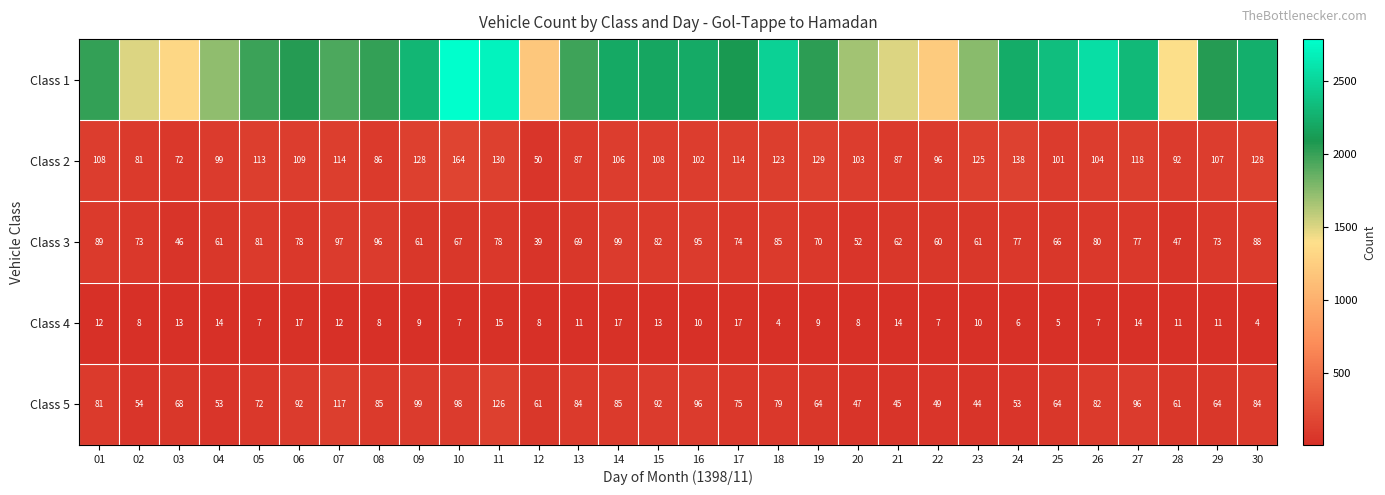

What is the lowest value of the Class 4 series?

4